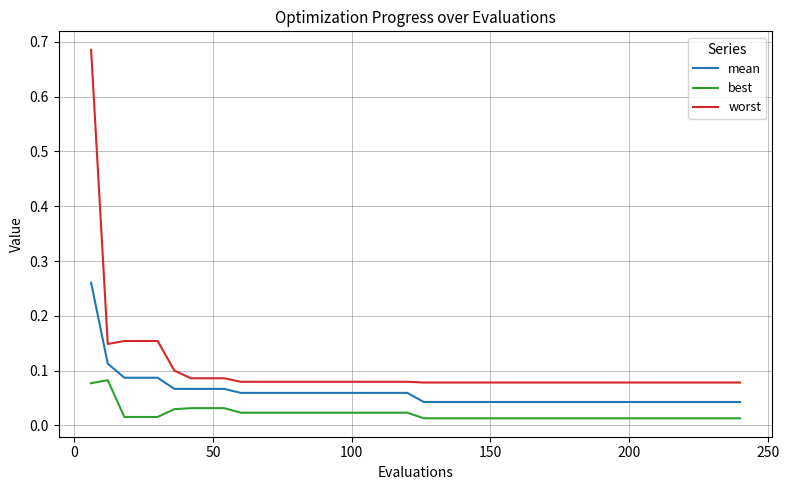

True or false: worst and best cross at least once.

False